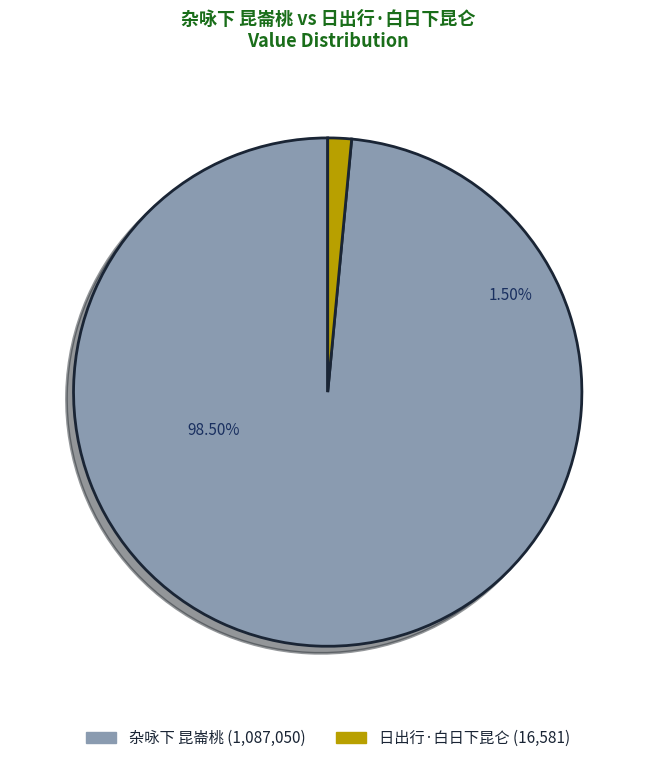

How many segments does this pie chart have?

2